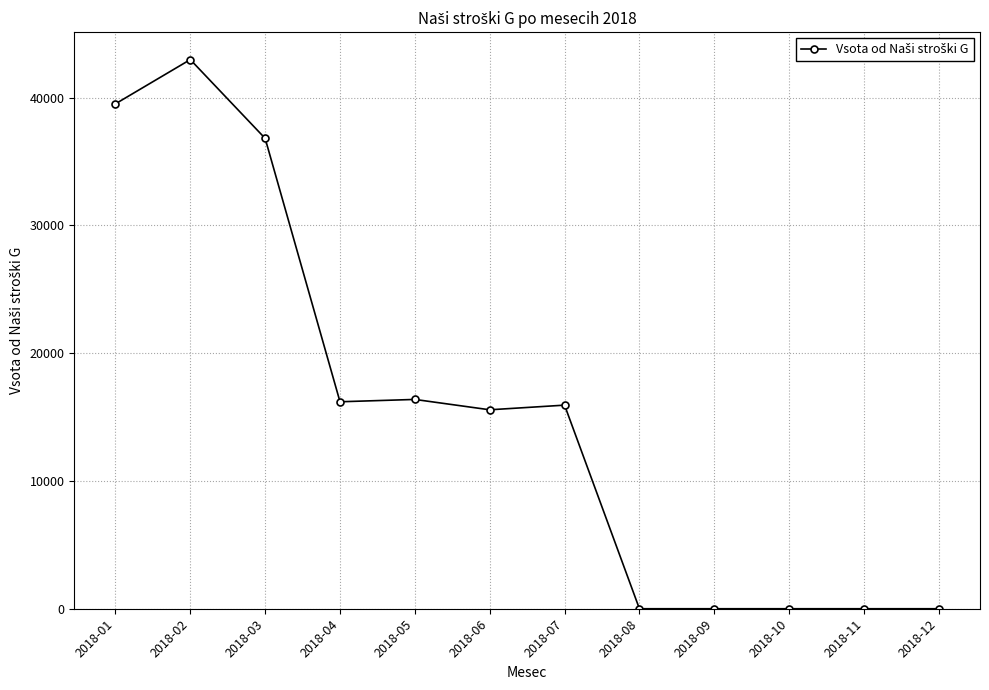

The chart shows a value of 0.0 at 2018-08. True or false?

True